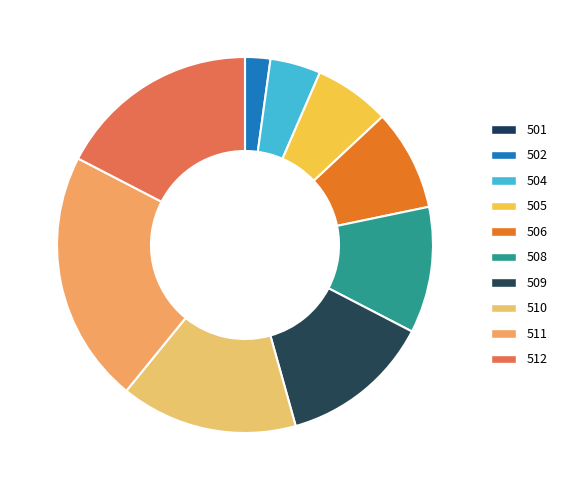

Between 508 and 504, which is larger?

508